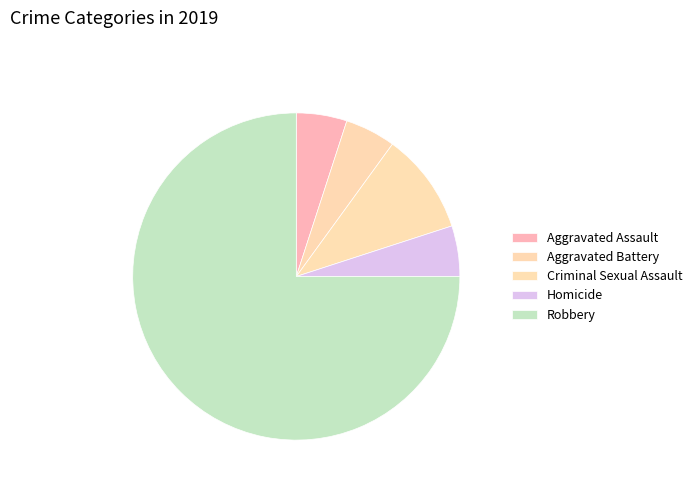

What is the largest slice in the pie chart?

Robbery